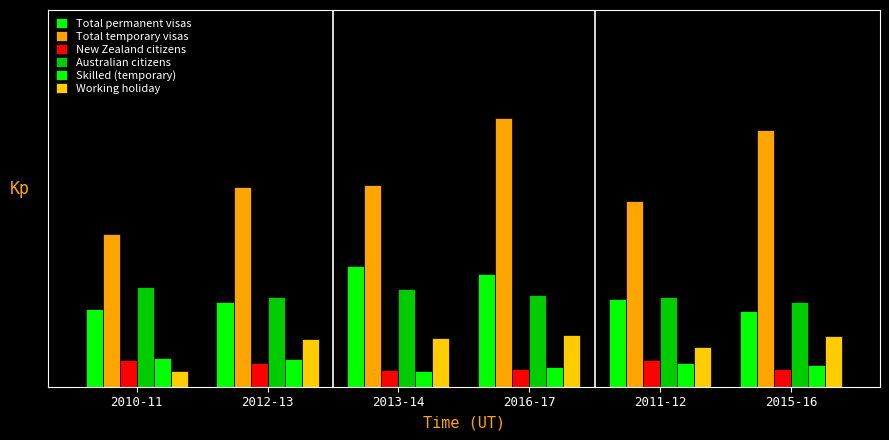

What is the difference between the maximum and minimum values in the Working holiday series?

0.1